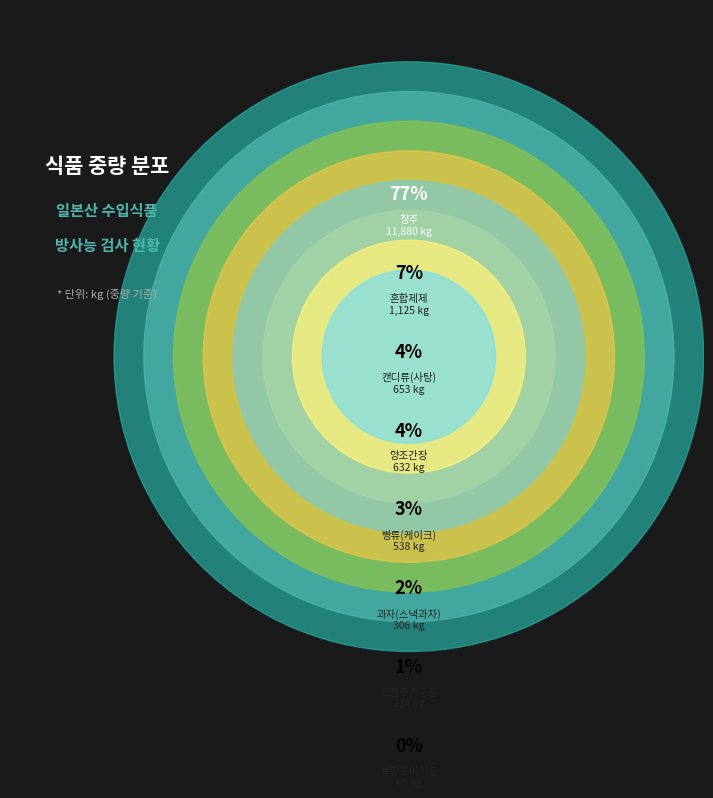

To the nearest percent, what portion does 혼합제제 represent?

7%